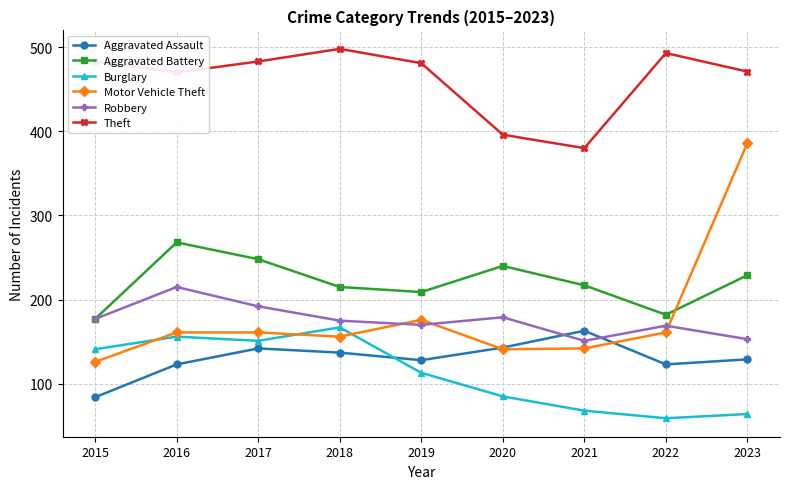

What is the value of the Motor Vehicle Theft point at the 1st from the left?

126